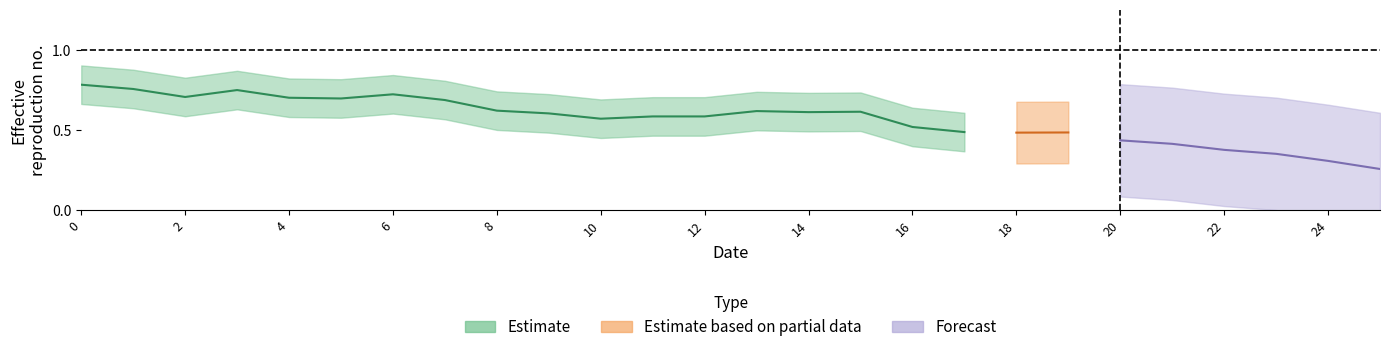

What is the average value of the center series?

0.6